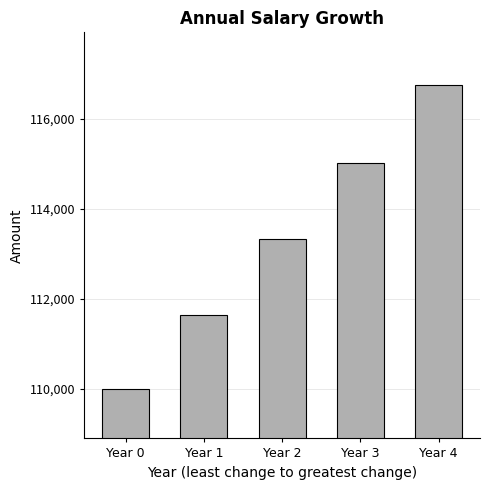

How many data points does each series have?

5